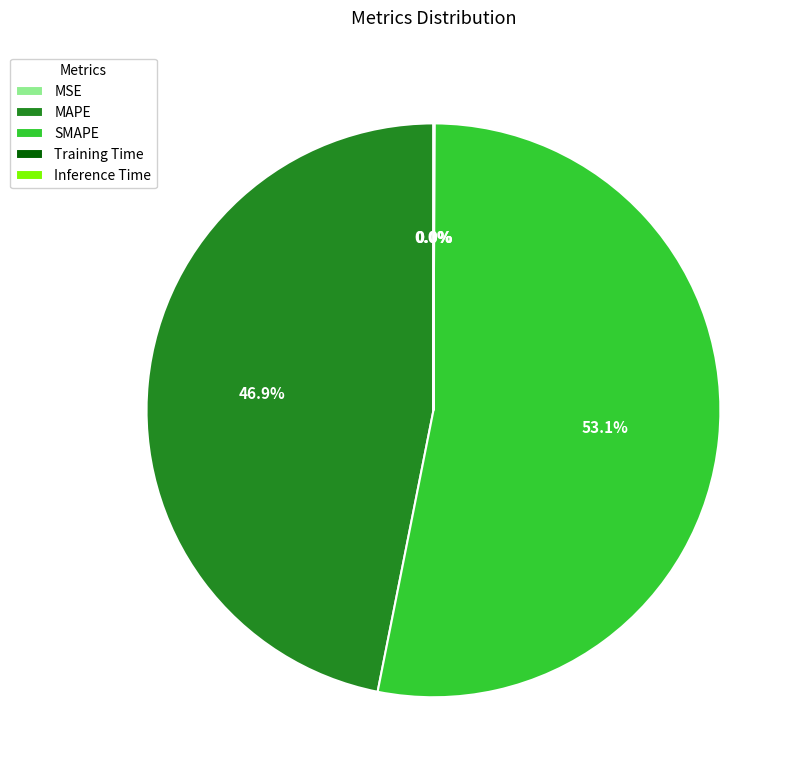

Does SMAPE account for over 50% of the chart?

Yes